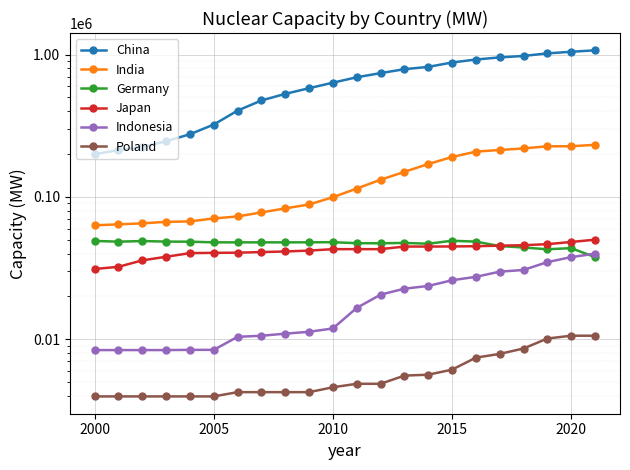

Reading right to left, transcribe all the data shown in this chart.

China: 1070216.5	1045610.5	1018582.5	977453.5	954686.5	922240.5	878780.5	819012.2	788832.3	740383.3	692214.3	634407.3	580130.3	529342.2	475765.2	403950.2	322280.2	275634.2	246167.1	223776.1	213083.1	199760.1
India: 232205.2	226990.2	226780.2	219140.2	213619.2	208111.2	190641.2	170296.2	149989.7	132069.2	114529.7	99551.7	88549.7	83089.2	77893.2	72939.2	70651.2	67326.2	66843.7	65258.7	64218.7	63213.7
Germany: 37821.5	43700.6	42920.6	44165.1	45217.1	48567.1	49247.1	46940.1	47559.0	47272.6	47360.6	48106.6	48021.6	47990.6	47990.6	47990.6	47990.6	48500.6	48590.6	49011.6	48521.6	49106.6
Japan: 50114.0	48284.0	46612.0	45828.0	45502.0	45097.0	44916.5	44842.7	44842.7	42992.7	42992.7	42992.7	42013.6	41413.6	41009.6	40609.6	40514.6	40324.1	38010.8	35872.8	32322.8	31198.8
Indonesia: 39971.6	37801.6	34875.6	30714.6	29874.6	27490.6	26006.6	23715.6	22695.6	20601.6	16626.6	11931.6	11301.6	10966.6	10600.0	10420.0	8440.0	8440.0	8410.0	8410.0	8410.0	8410.0
Poland: 10609.0	10609.0	10136.0	8627.0	7907.0	7442.0	6128.0	5648.0	5566.0	4876.0	4876.0	4609.0	4260.0	4260.0	4260.0	4260.0	3976.0	3976.0	3976.0	3976.0	3976.0	3976.0